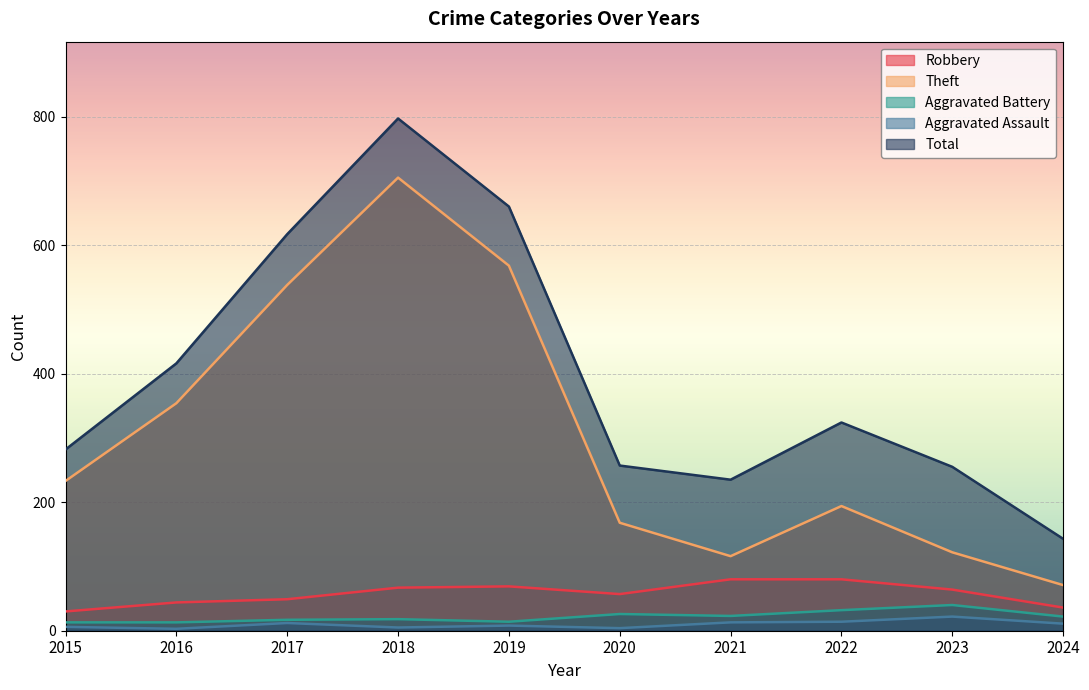

What is the smallest value displayed?

3